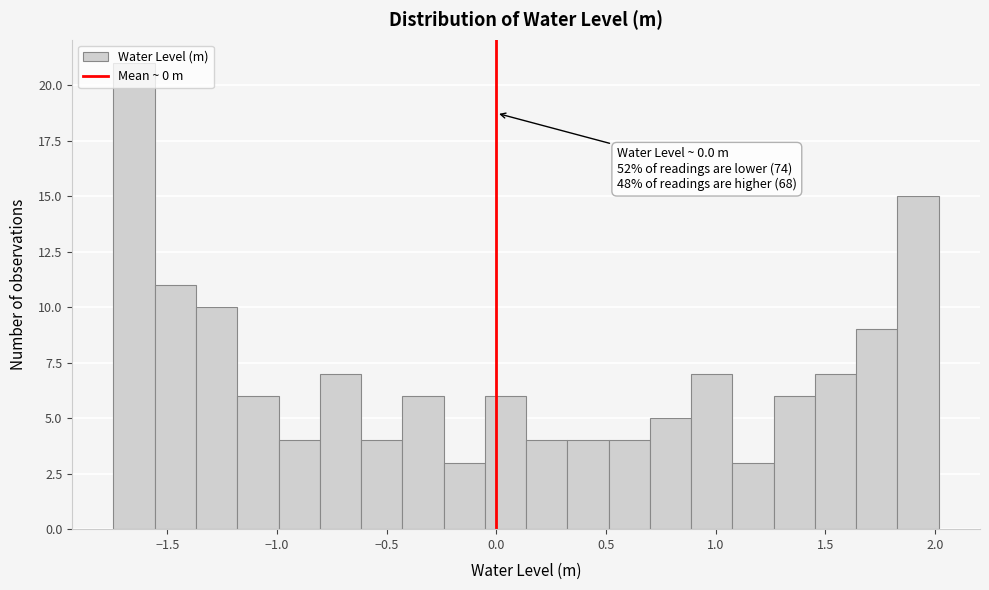

Around what value on the x-axis is the tallest bar? Give the approximate position of its centre, as read against the axis.

-1.65